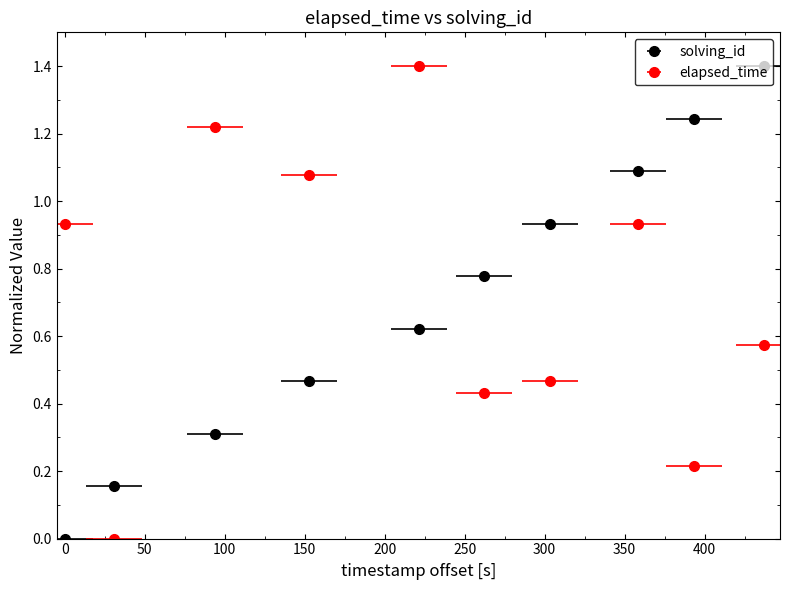

Where do elapsed_time and solving_id first cross each other?

1564300611547 and 1564300642114